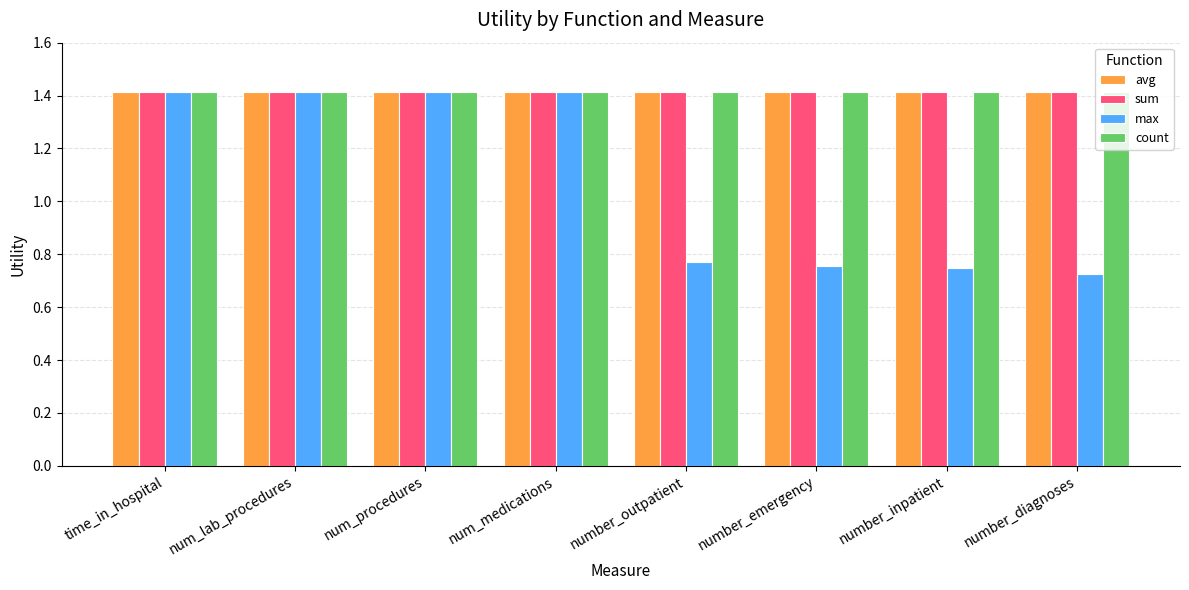

What is the total value across all series at num_procedures?

5.7